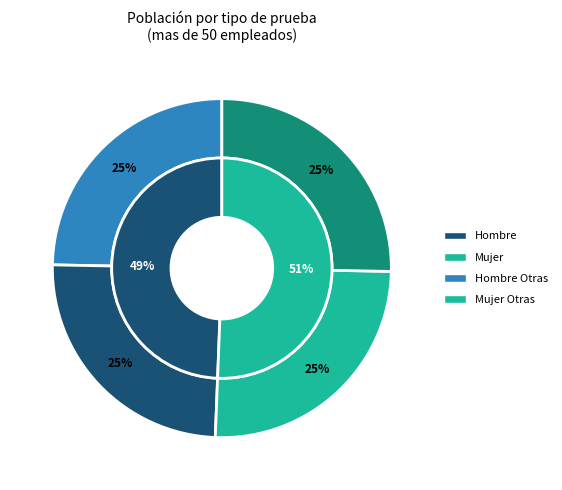

Which series has the widest spread of values?

Mujer